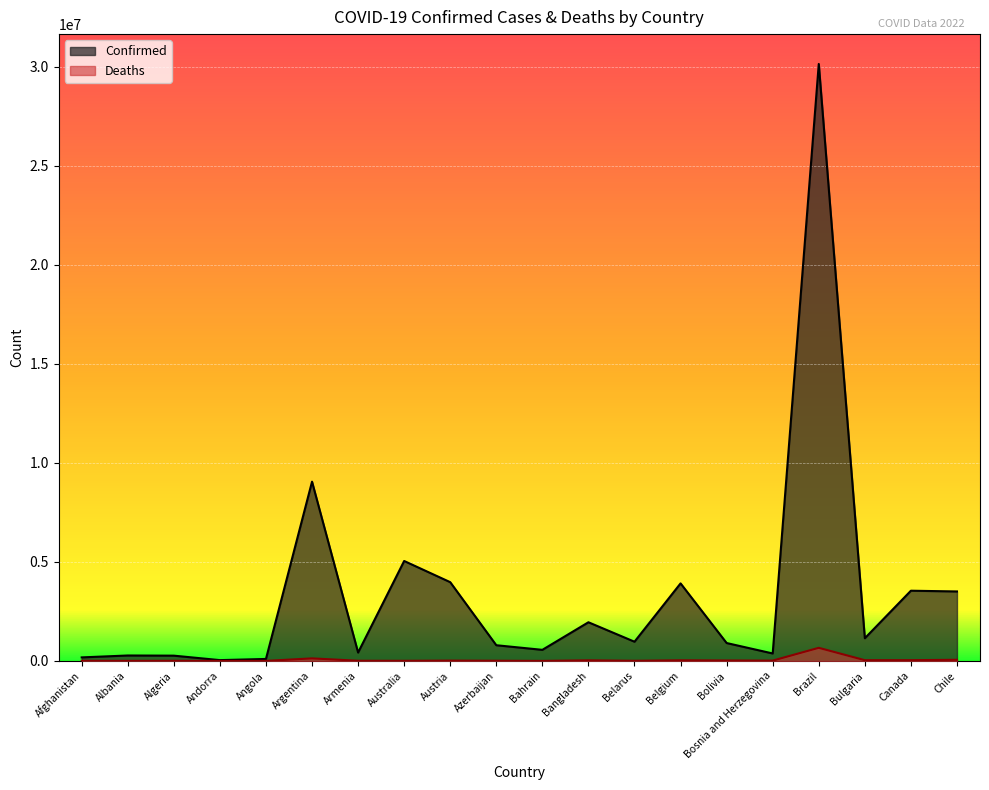

The Deaths series shows 10953 at Australia. True or false?

False